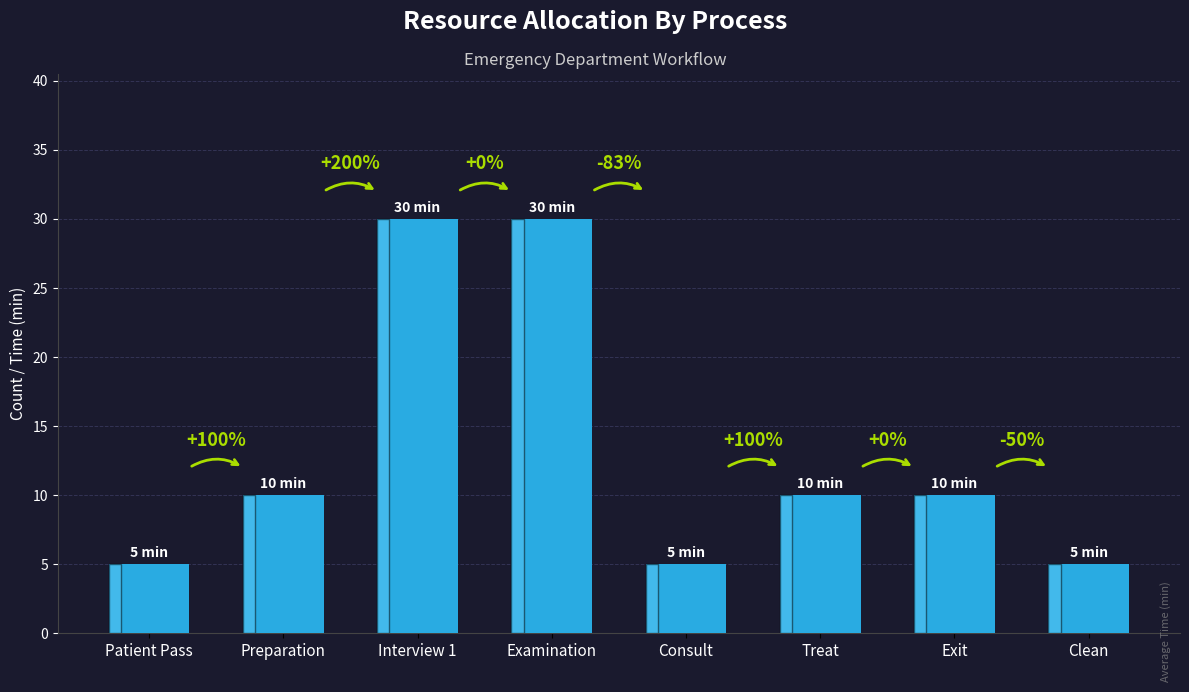

Which category has the lowest value across all series?

Patient Pass